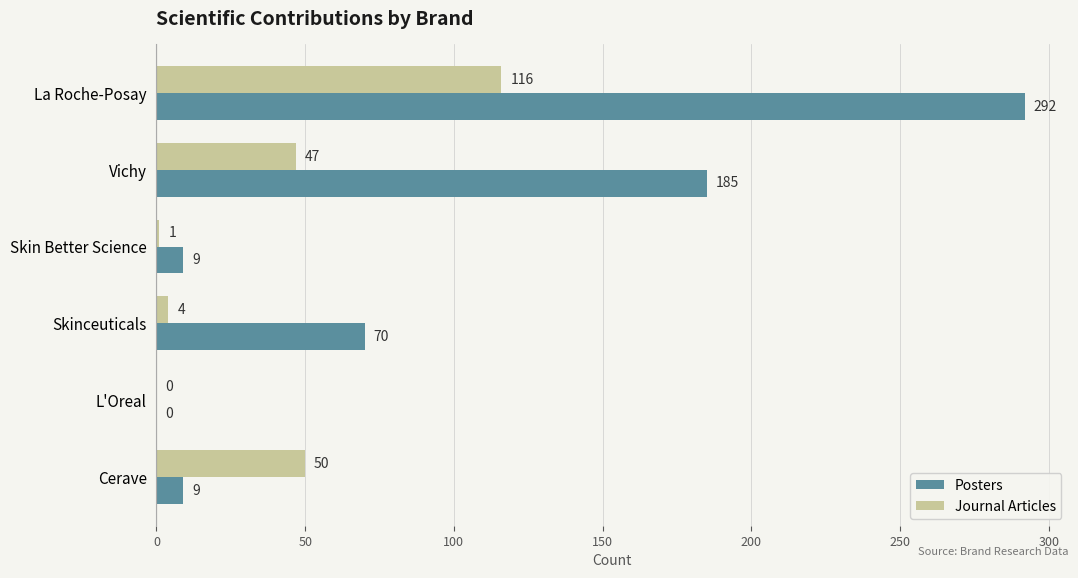

What is the sum of the Posters values at L'Oreal and Cerave?

9